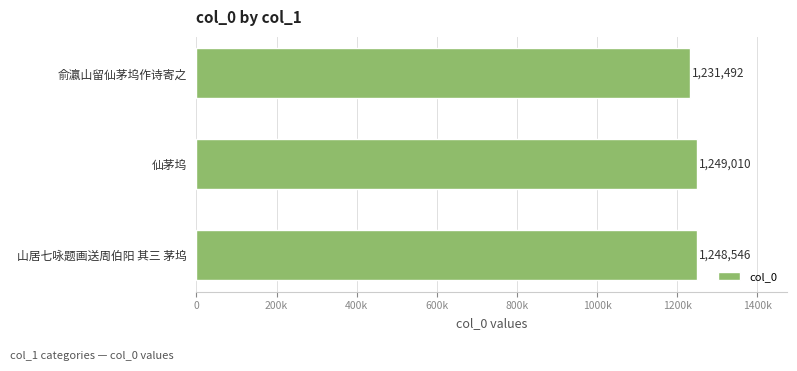

How many data points does each series have?

3